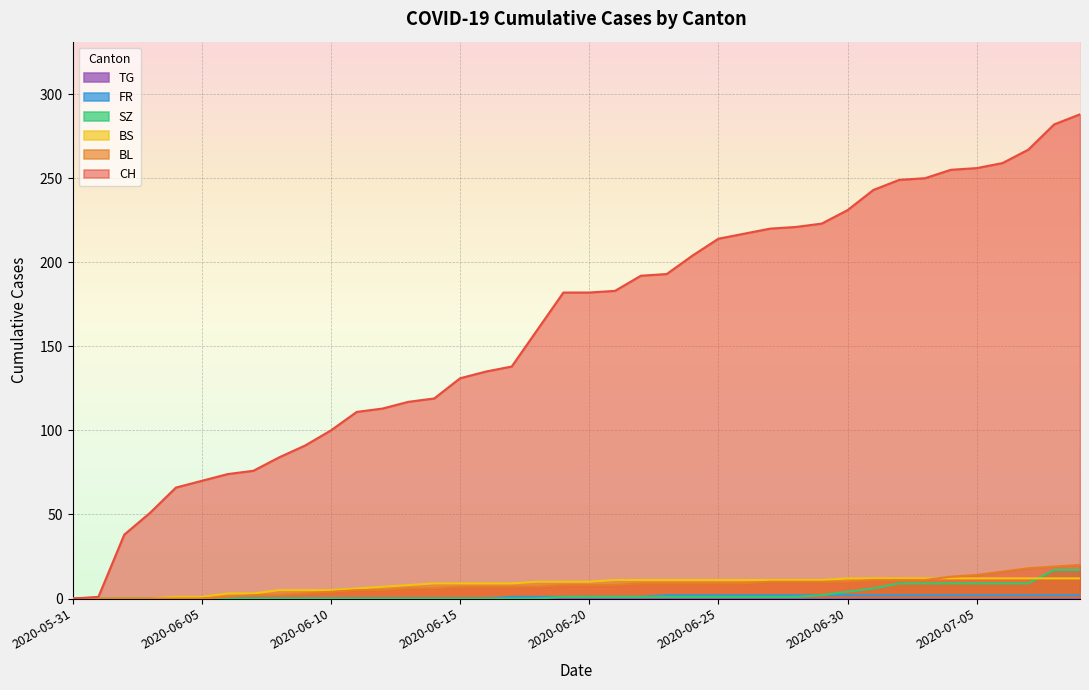

What is the greatest value displayed?

288